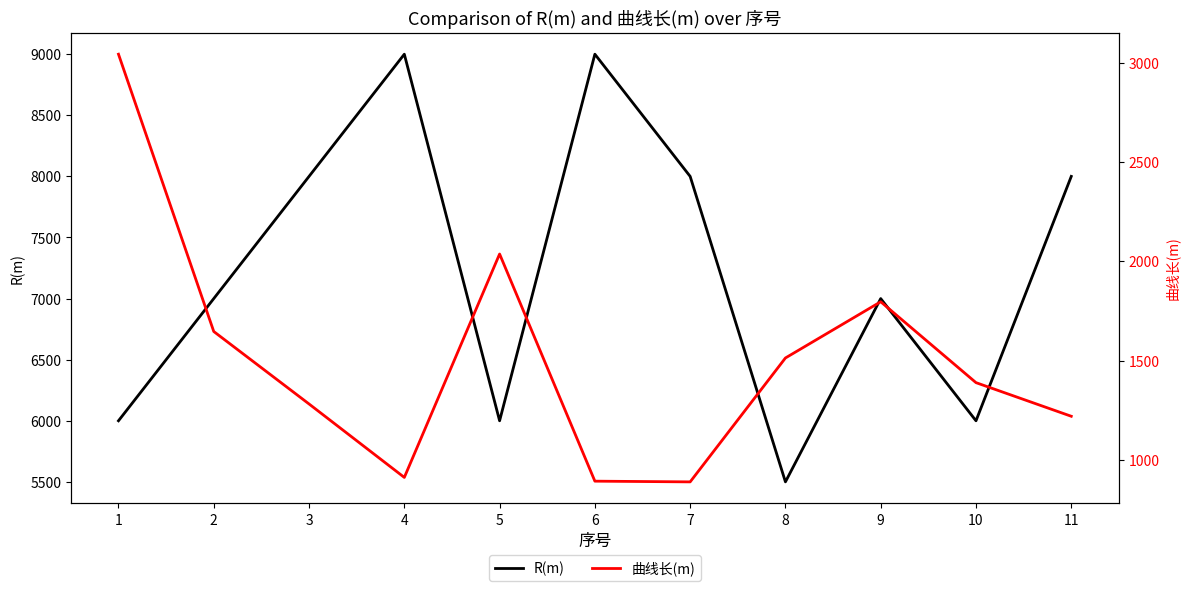

Which has a higher value, 4 or 1?

4